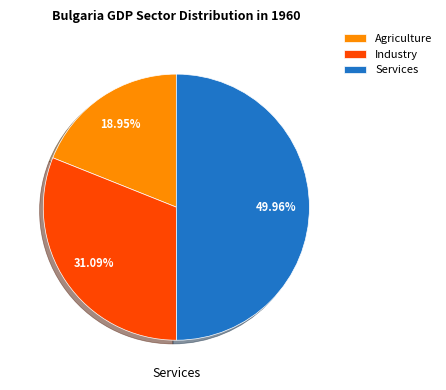

What percentage is the Agriculture slice, to the nearest percent?

19%